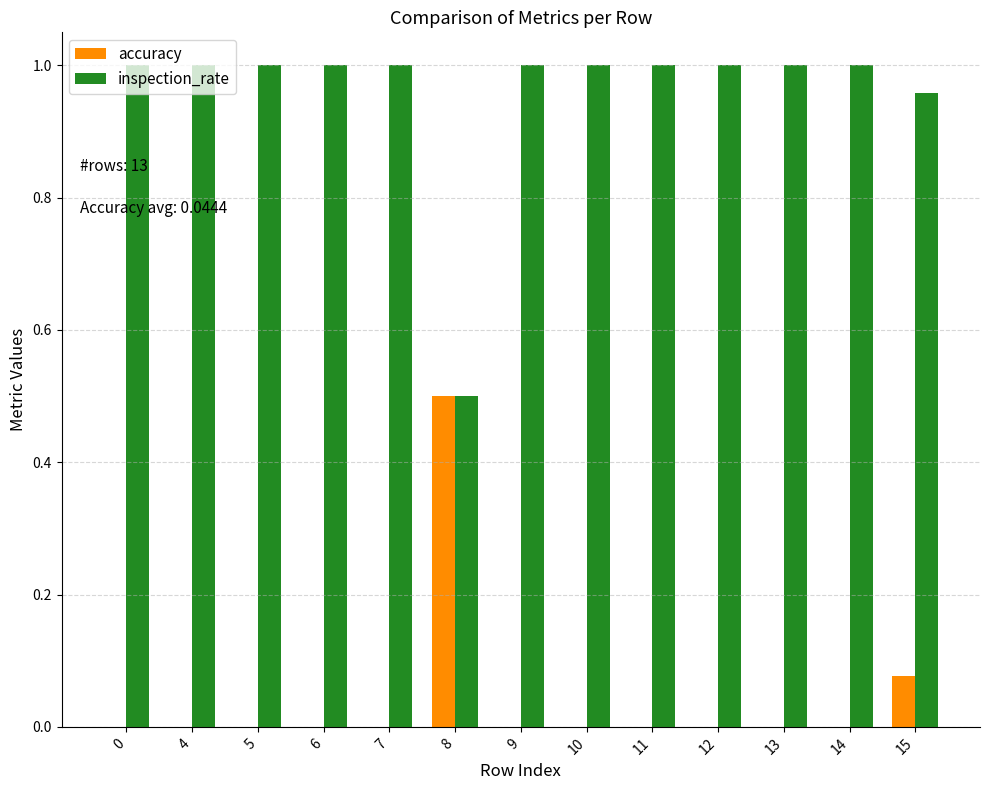

How many groups of bars are there?

13